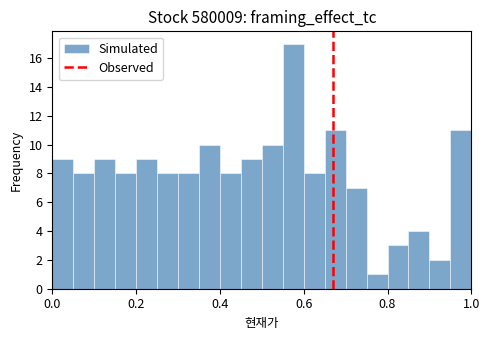

Read against the x-axis, roughly where is the centre of the tallest bar?

0.58